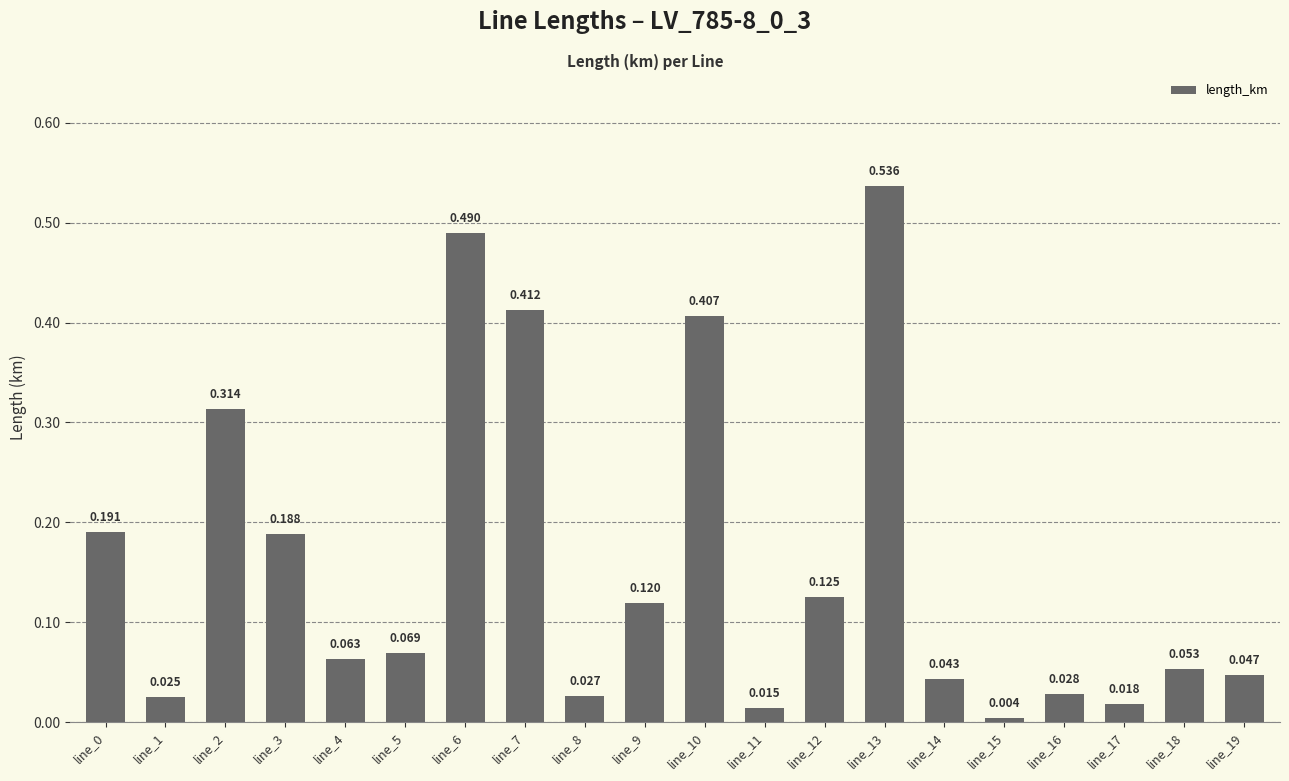

The value at line_19 is 0.0. True or false?

True